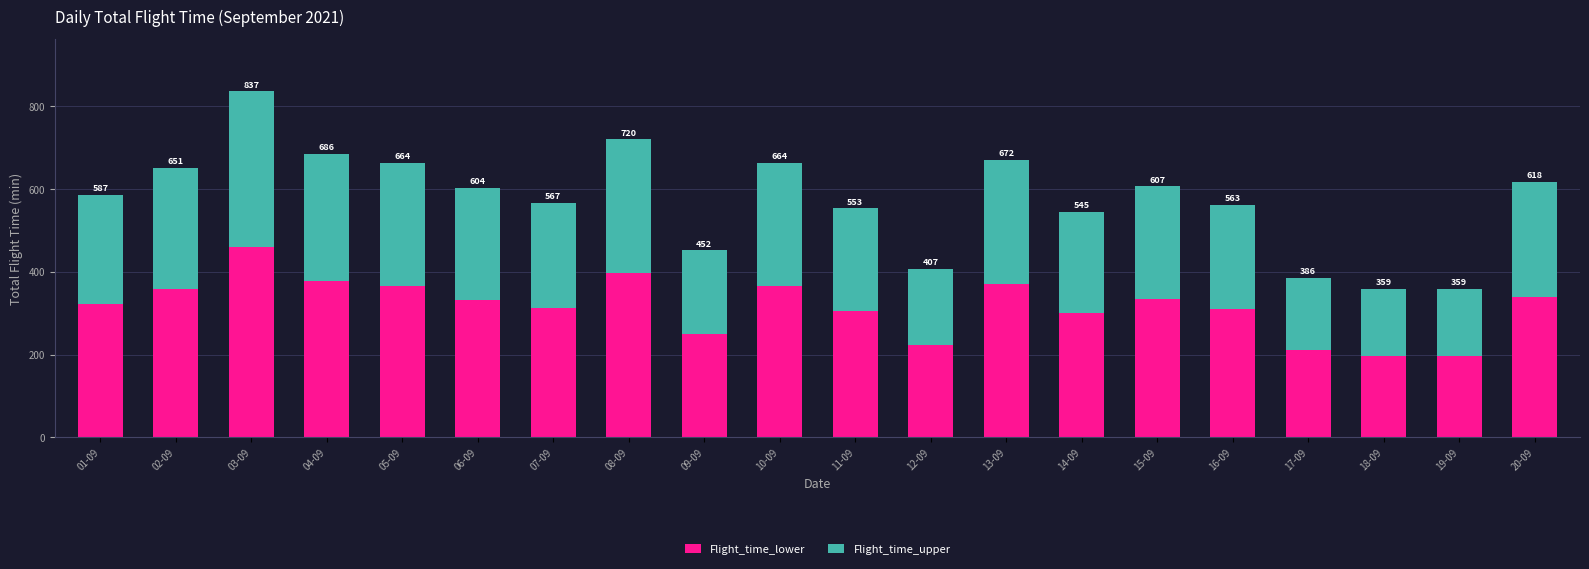

What are all the series names shown in the legend?

Flight_time_lower, Flight_time_upper